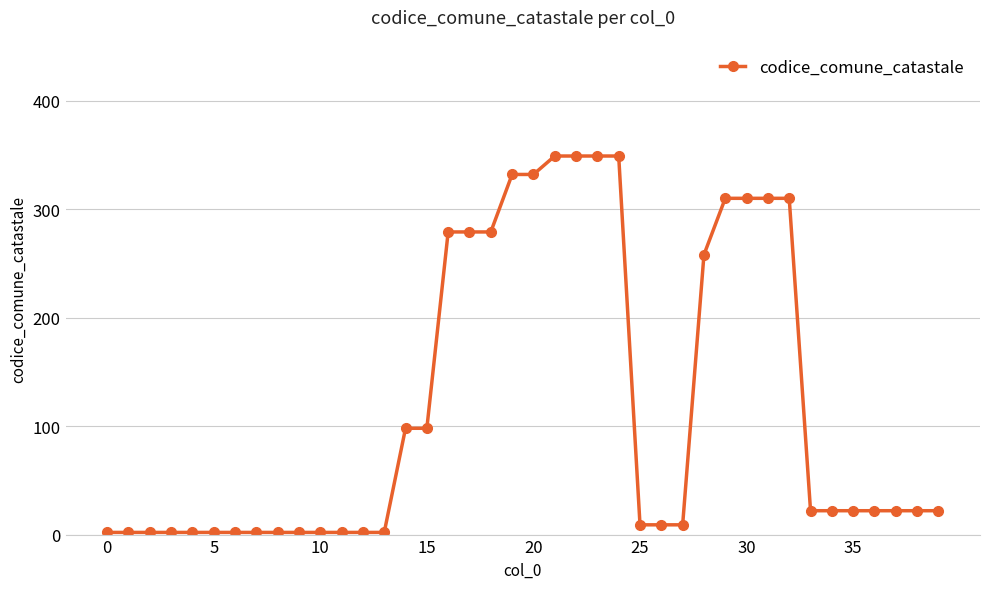

What is the average value?

120